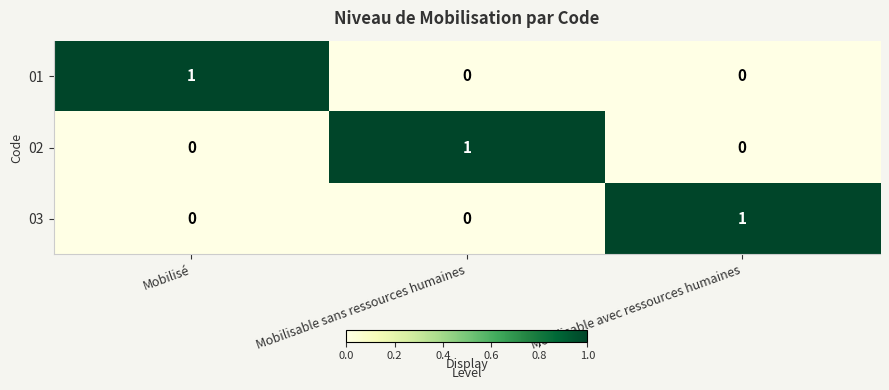

How many distinct data groups are displayed?

3